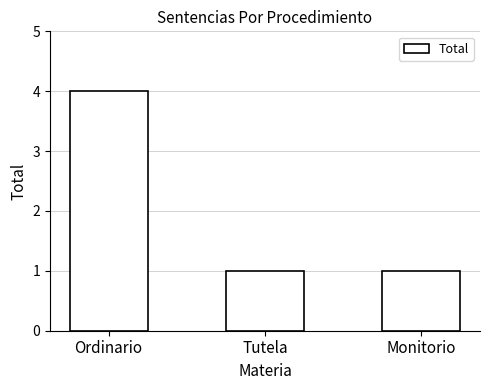

What is the average value?

2